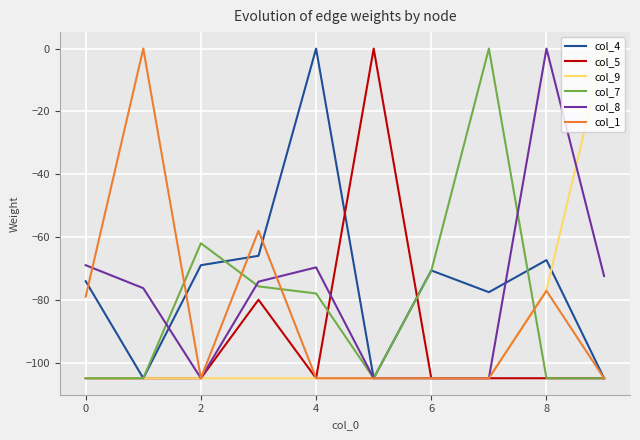

What is the minimum value shown in the chart?

-105.0